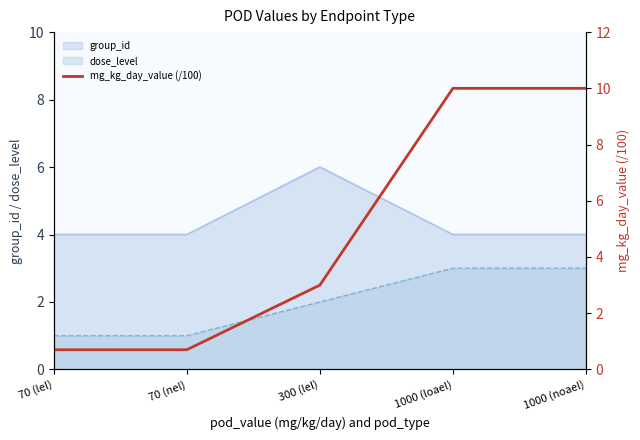

True or false: dose_level has a value of 3 at 1000 (noael).

True